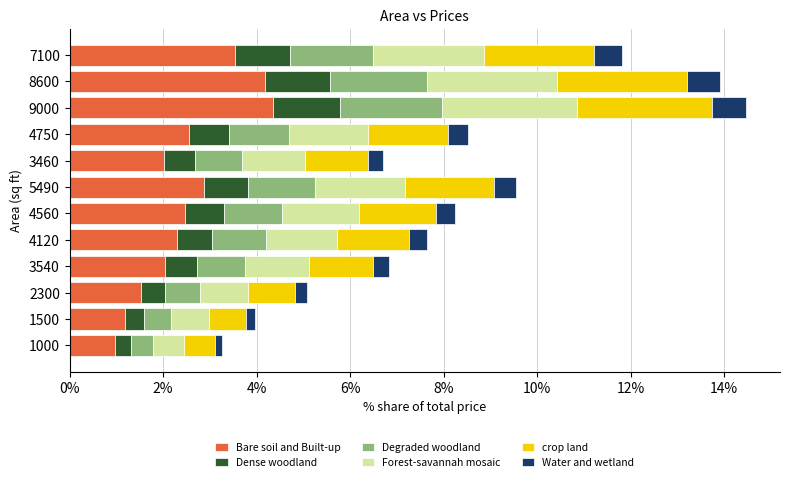

What is the minimum value for Bare soil and Built-up?

1.0